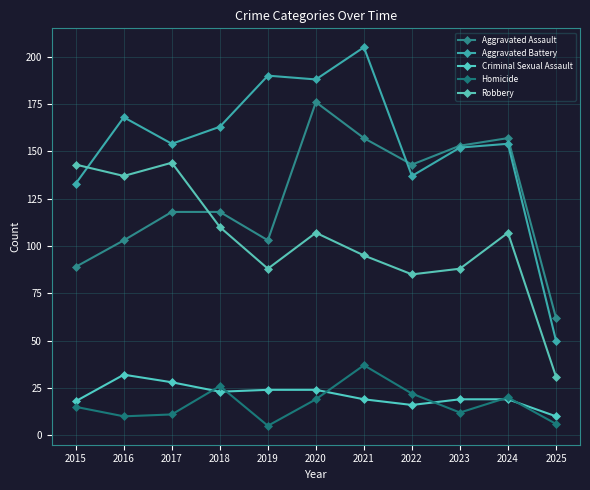

Is it true that Aggravated Battery equals 190 at 2019?

True